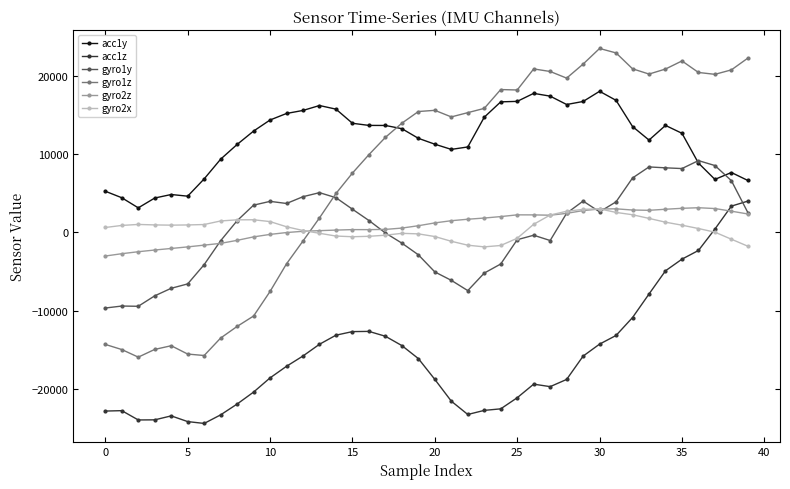

What are all the series names shown in the legend?

acc1y, acc1z, gyro1y, gyro1z, gyro2z, gyro2x